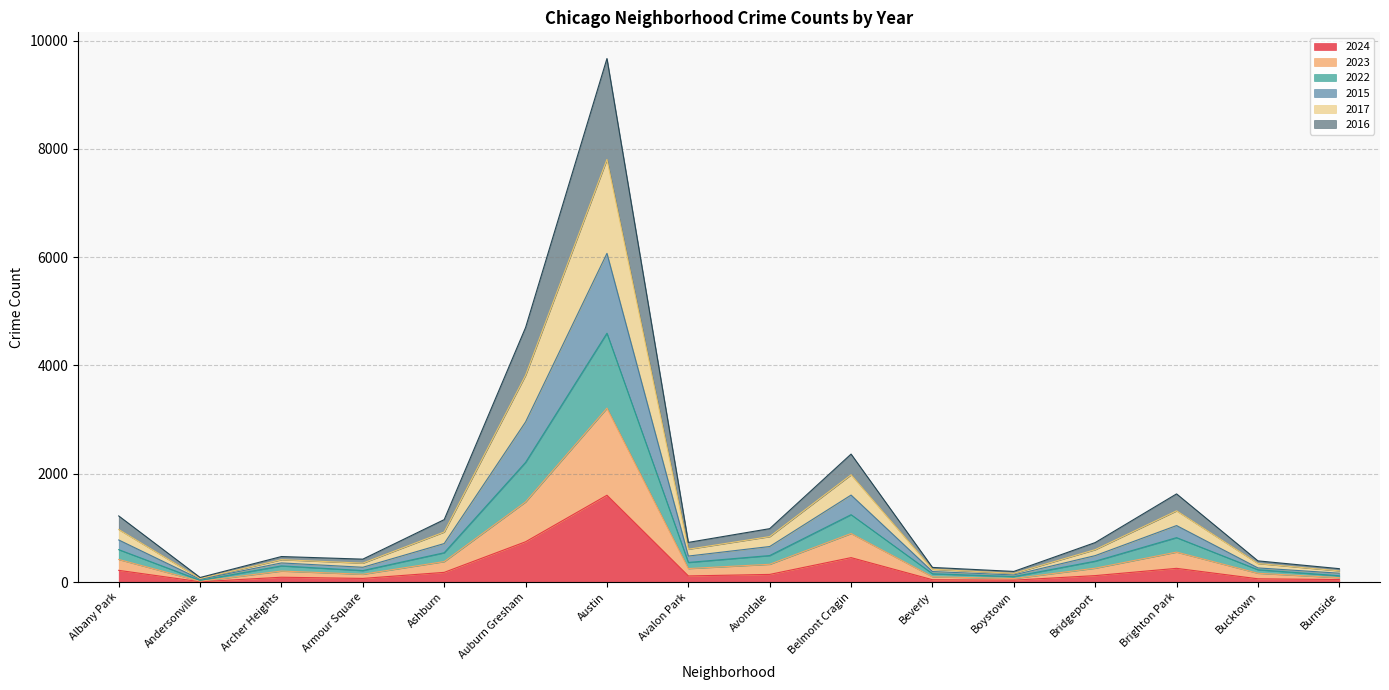

What are all the series names shown in the legend?

2024, 2023, 2022, 2015, 2017, 2016